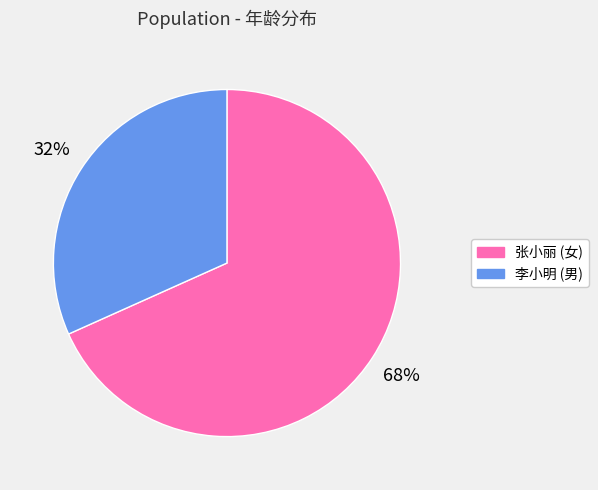

Which category has the smallest portion of the pie?

李小明